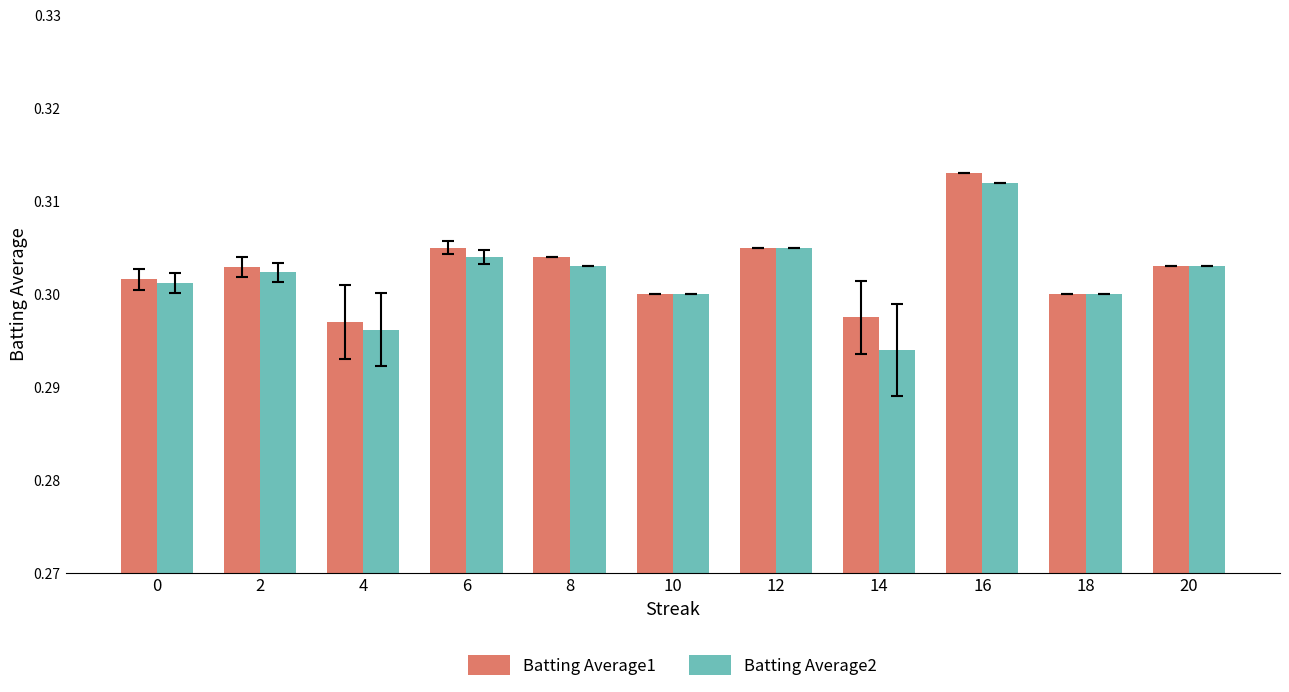

Where is Batting Average2 nearest to the value 0?

14